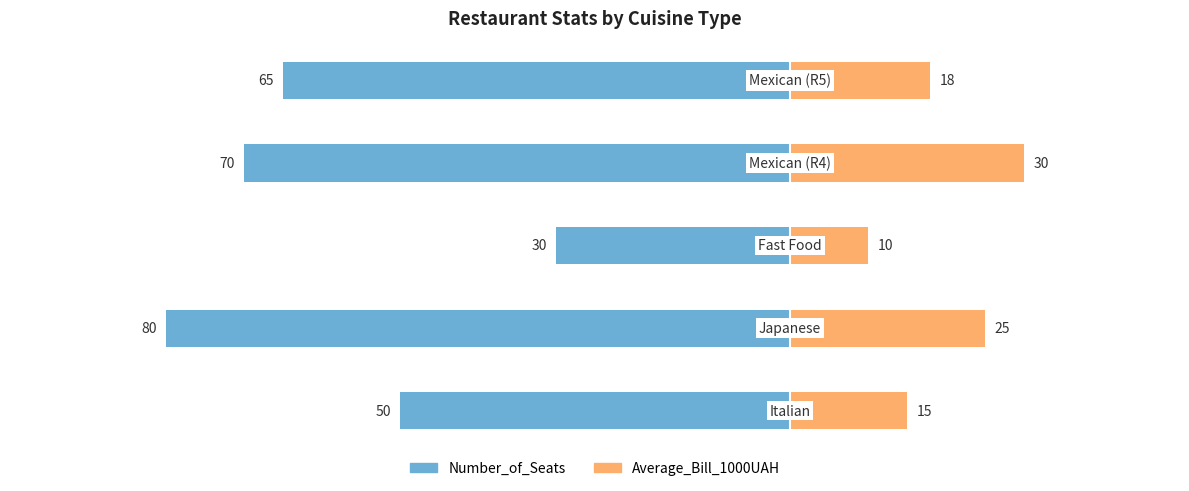

Reading left to right, what are all the values shown in this chart?

Number_of_Seats: -50	-80	-30	-70	-65
Average_Bill_1000UAH: 15	25	10	30	18